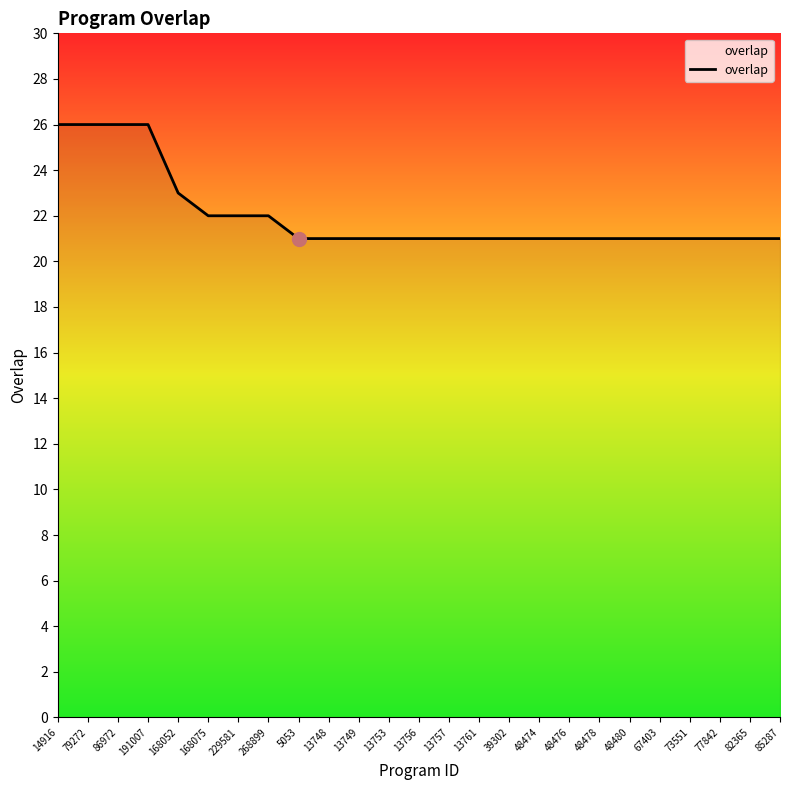

What is the minimum value shown in the chart?

21